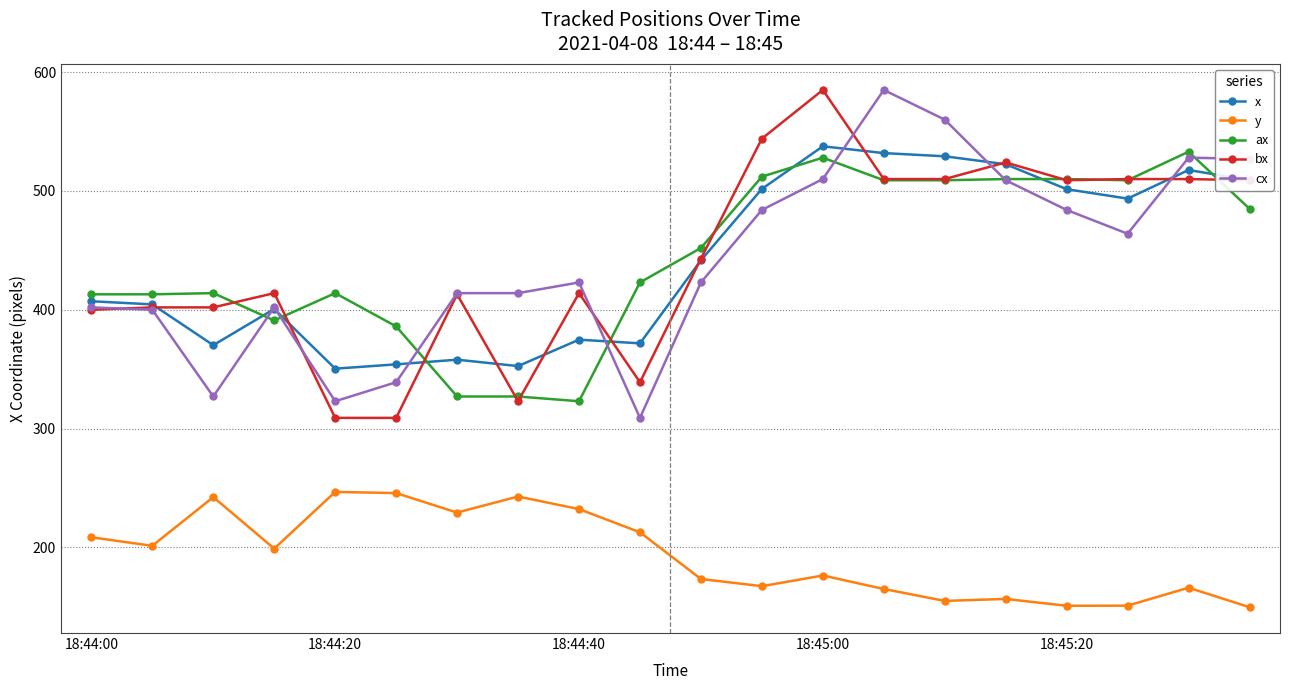

What is the maximum value for bx?

585.0